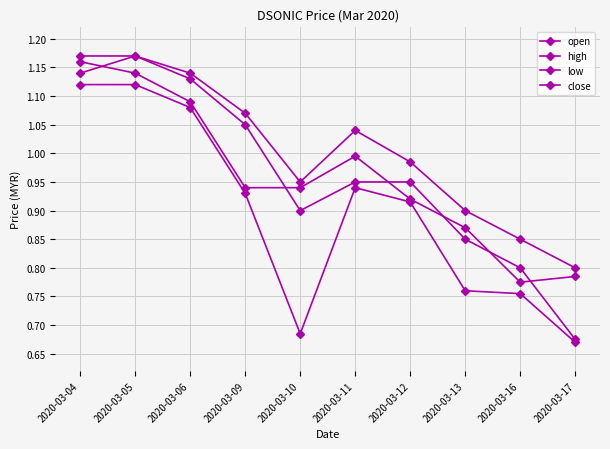

List the series in order of their peak value, lowest first.

low, close, open, high